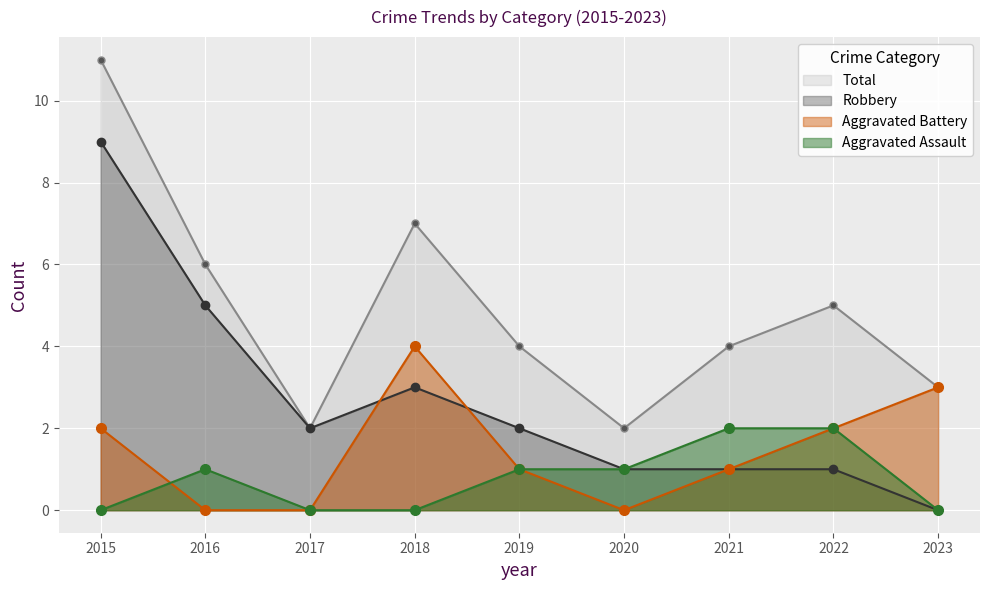

True or false: Aggravated Assault has a value of 0 at 2017.

True